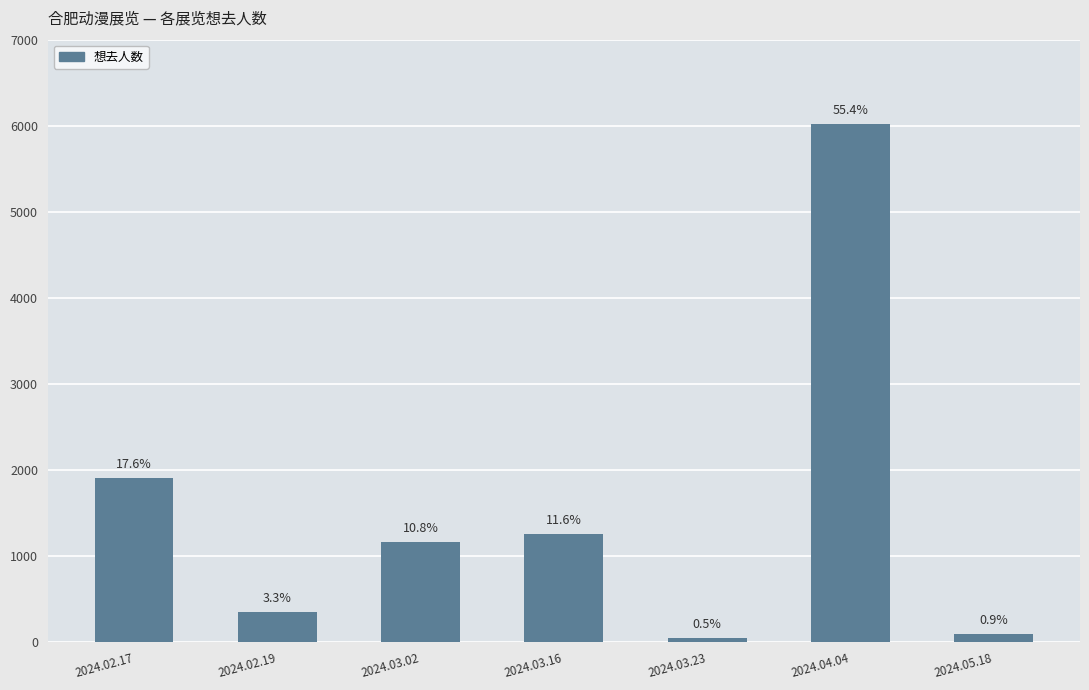

Rank the categories by value from highest to lowest.

2024.04.04, 2024.02.17, 2024.03.16, 2024.03.02, 2024.02.19, 2024.05.18, 2024.03.23